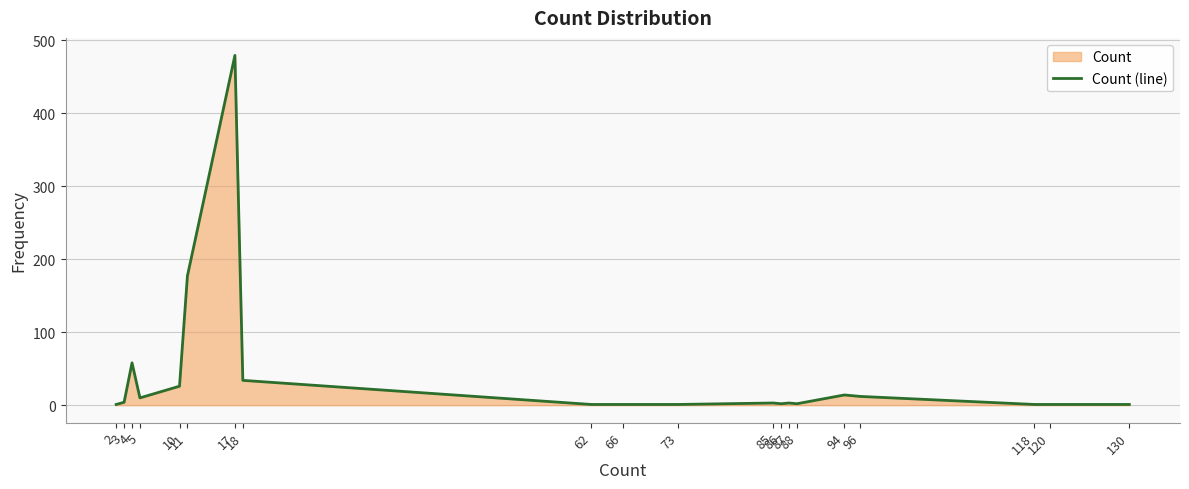

At which label does the data first exceed 3?

3